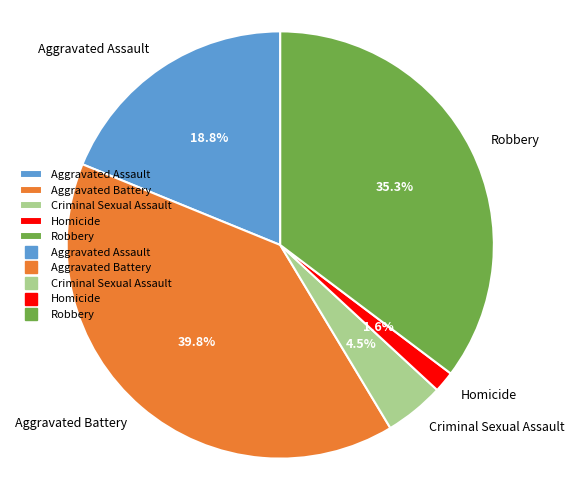

The Robbery slice represents 35% of the pie. True or false?

True